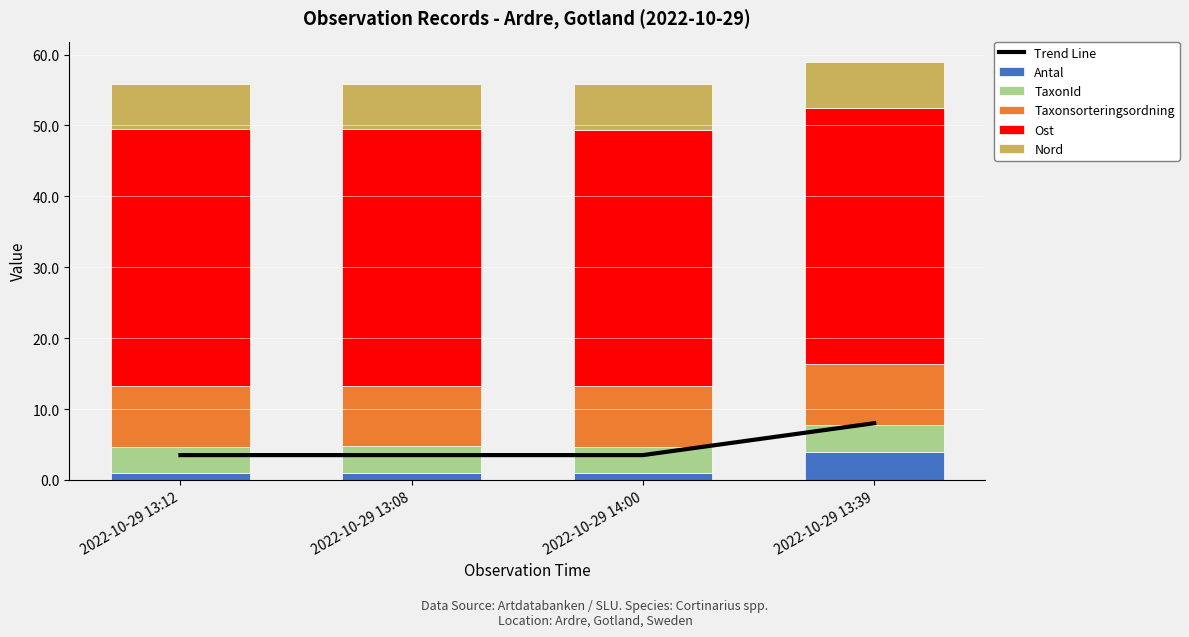

What position from the left is 2022-10-29 13:12?

1